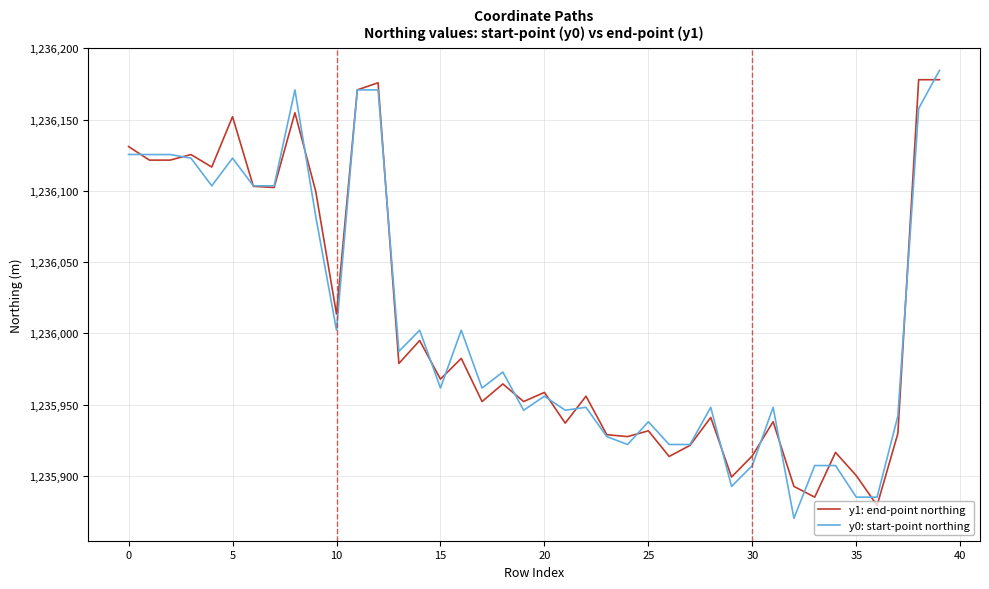

What is the average value of the y0: start-point northing series?

1236007.0